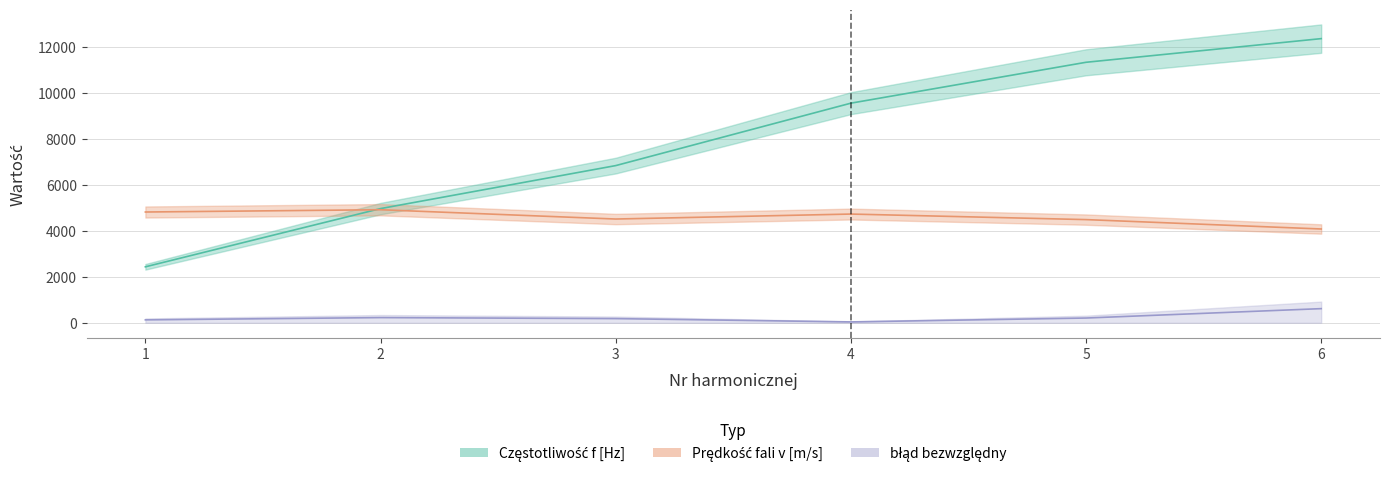

How many lines are shown in the chart?

3